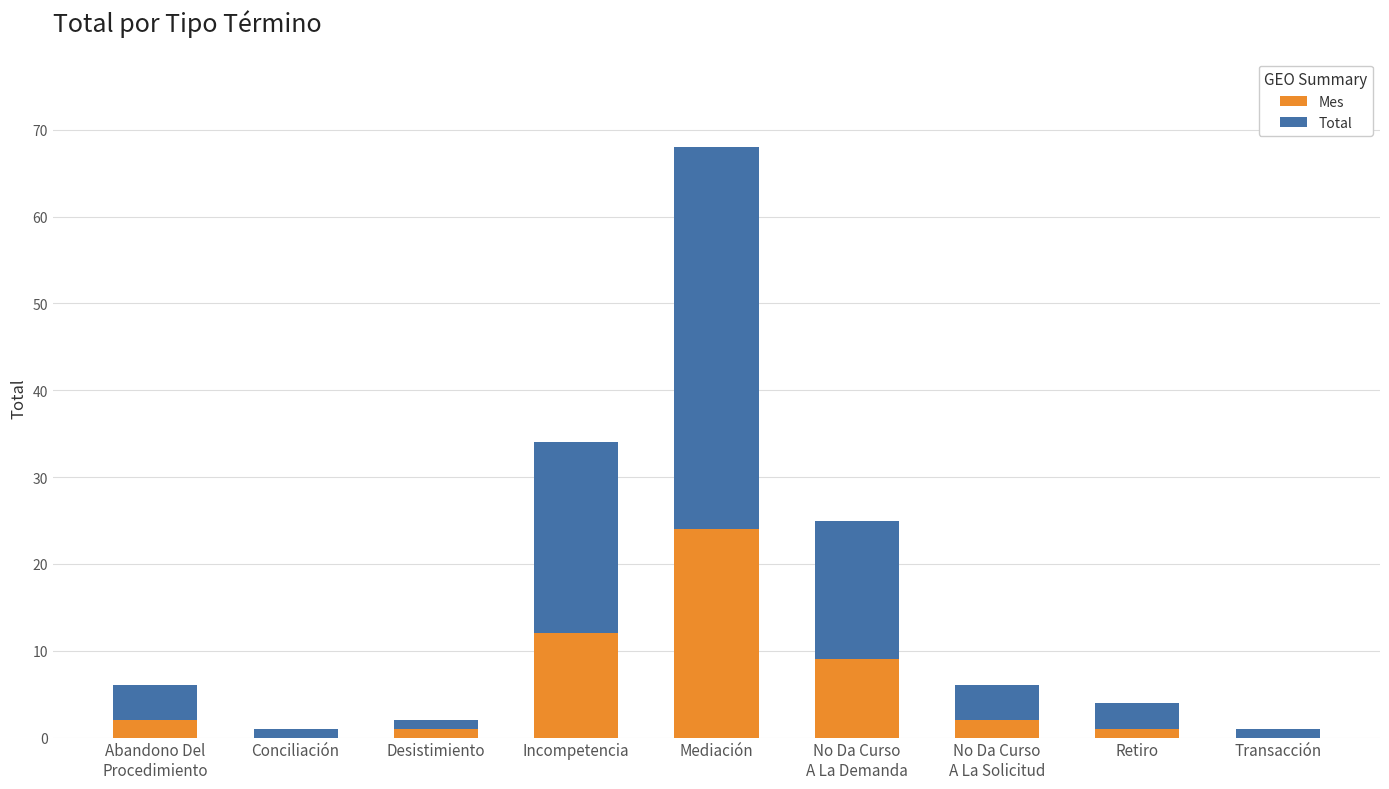

What is the approximate value of Mes at Incompetencia?

12